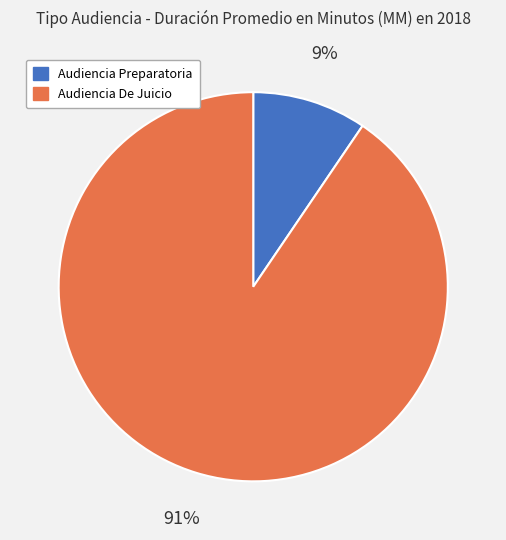

Rank the categories by value from lowest to highest.

Audiencia Preparatoria, Audiencia De Juicio